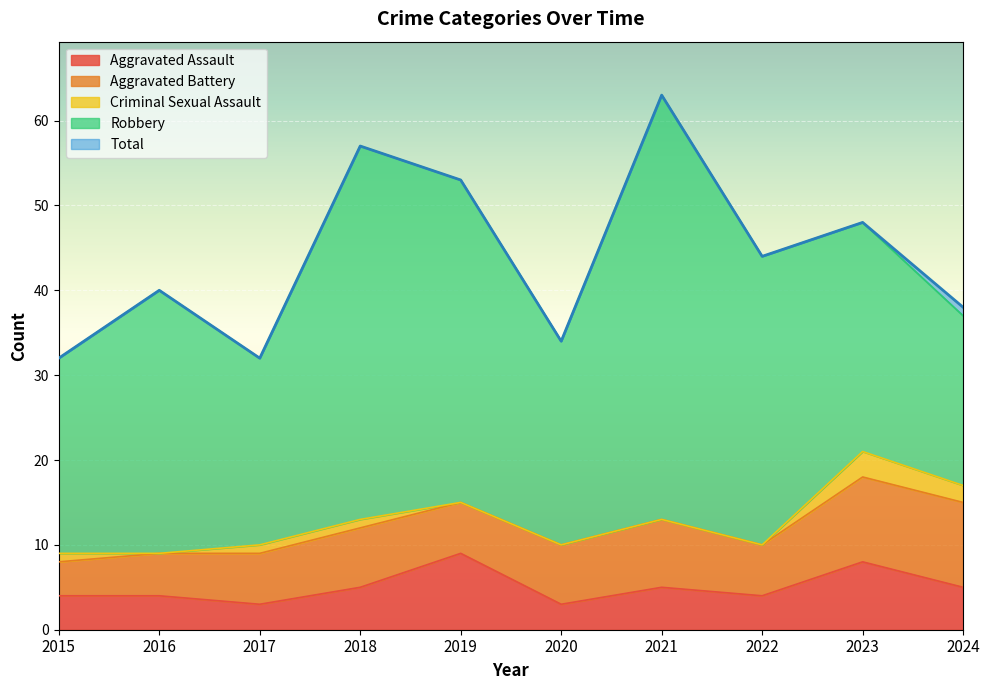

Which series has the largest range (max minus min)?

Total